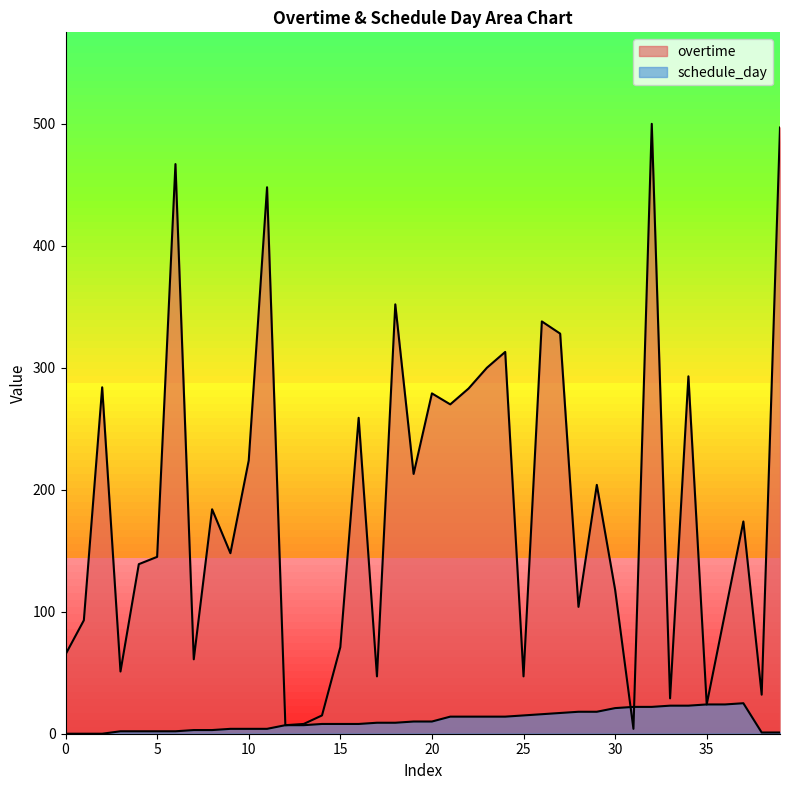

List the series in order of their peak value, highest first.

overtime, schedule_day